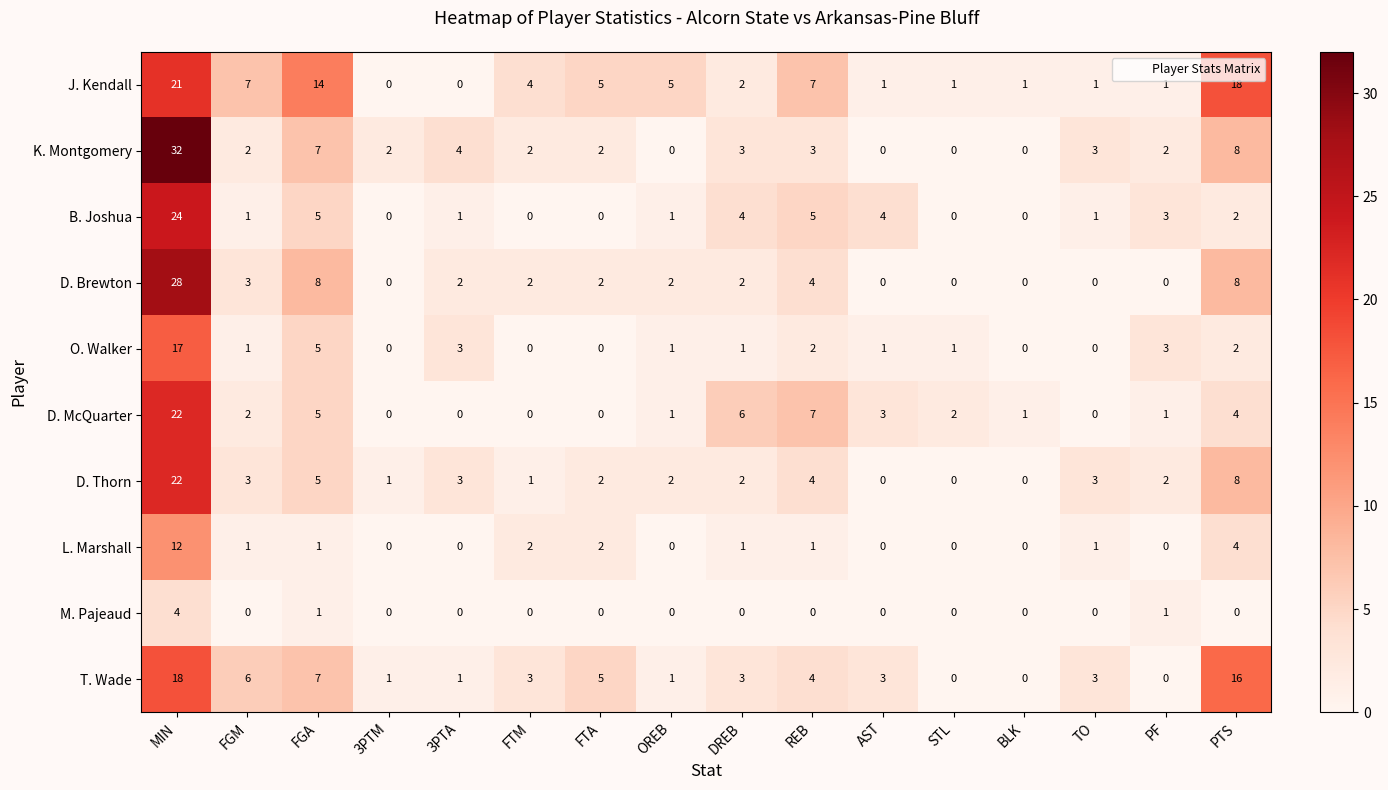

Which series has the largest total across all categories?

J. Kendall